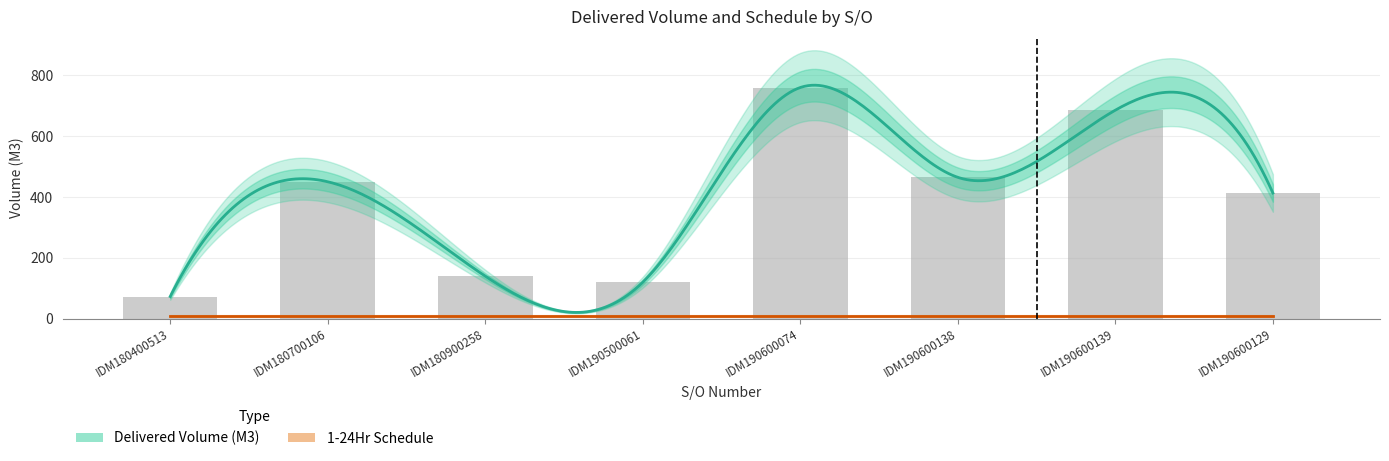

Does the chart contain any negative values?

No